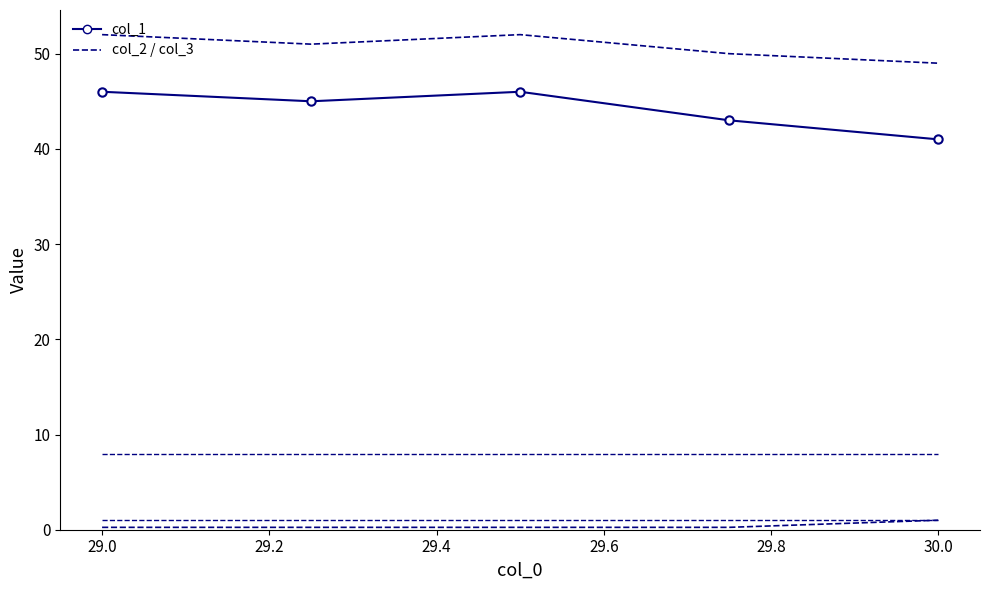

The col_1 series shows 27.4 at 29.0. True or false?

False